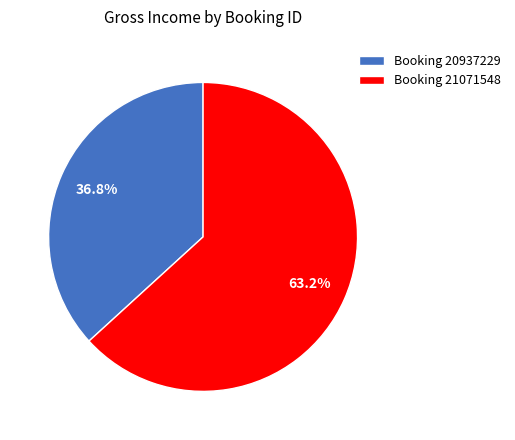

Which slice represents more than half of the pie?

Booking 21071548